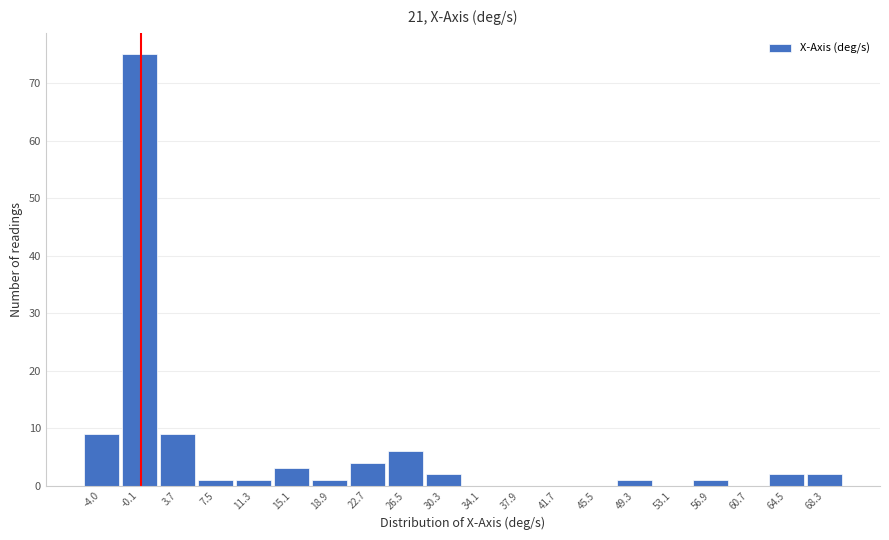

How tall is the bar that spans 13.0 to 17.0 on the x-axis? Neither the bar edges nor the heights are printed on the chart, so give them approximately, as read against the axes.

3